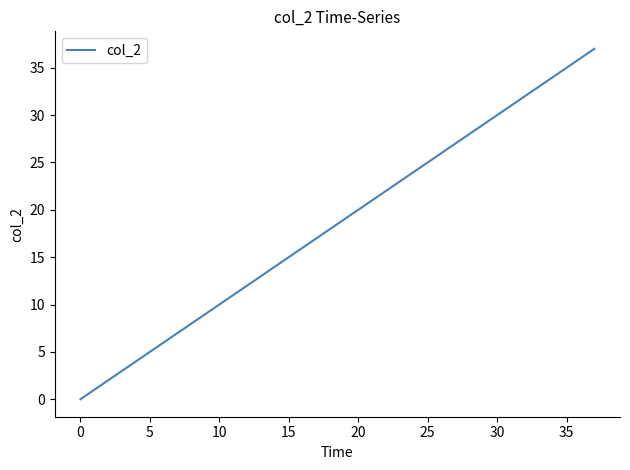

What is the maximum value shown in the chart?

37